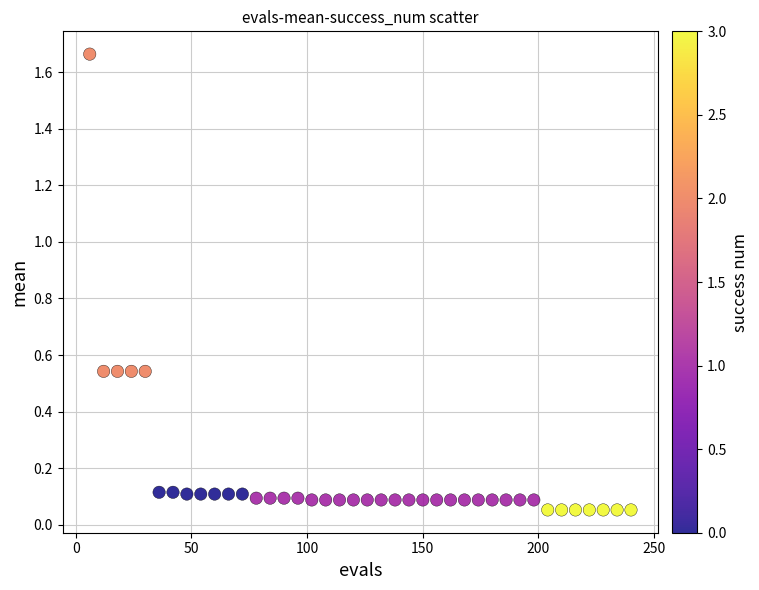

What is the range of Y values (max minus min)?

1.6